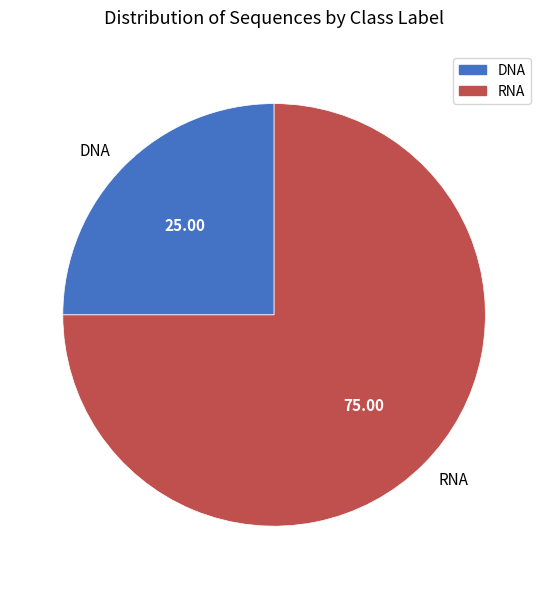

Combined, do DNA and RNA account for over 50%?

Yes